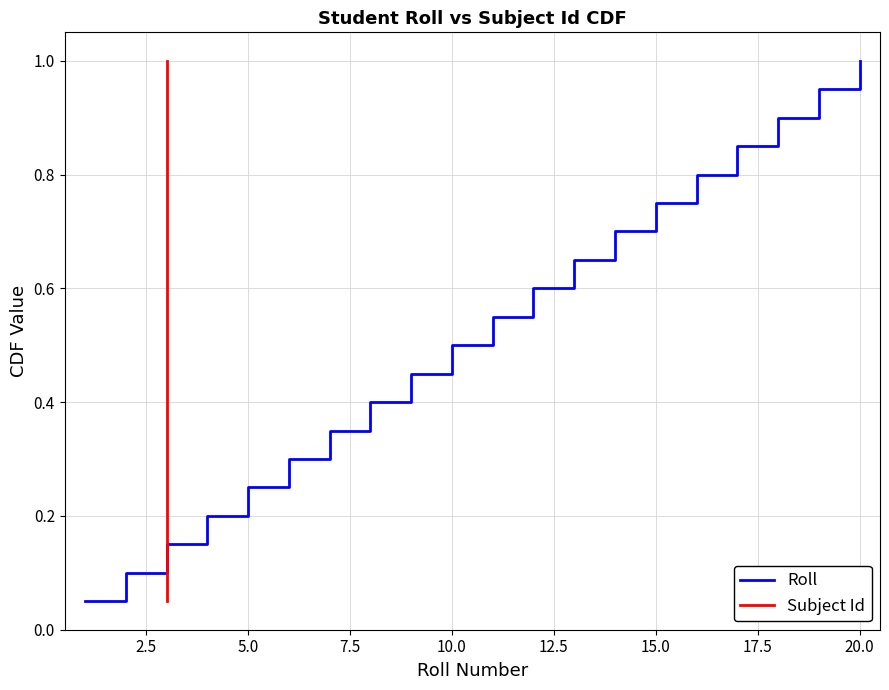

What is the highest value of the Roll series?

1.0